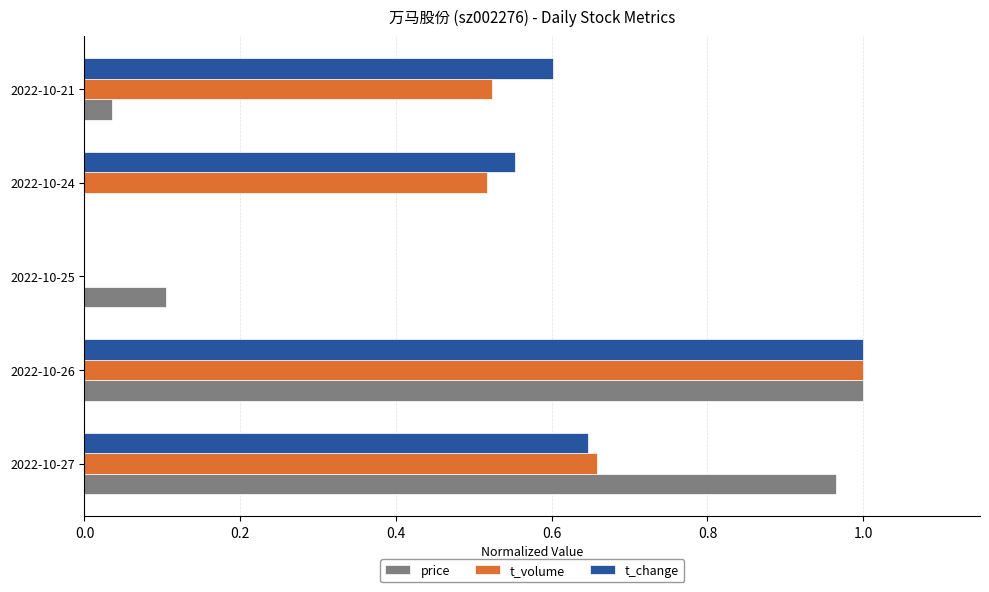

The t_change series shows 0.6 at 2022-10-27. True or false?

True